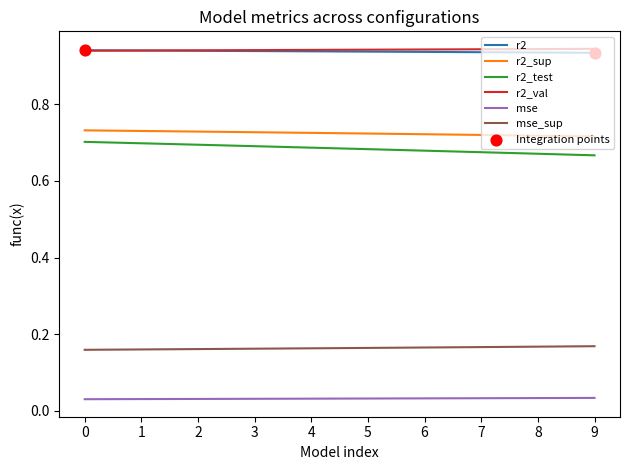

True or false: r2_test has a value of 0.7 at 7.

True